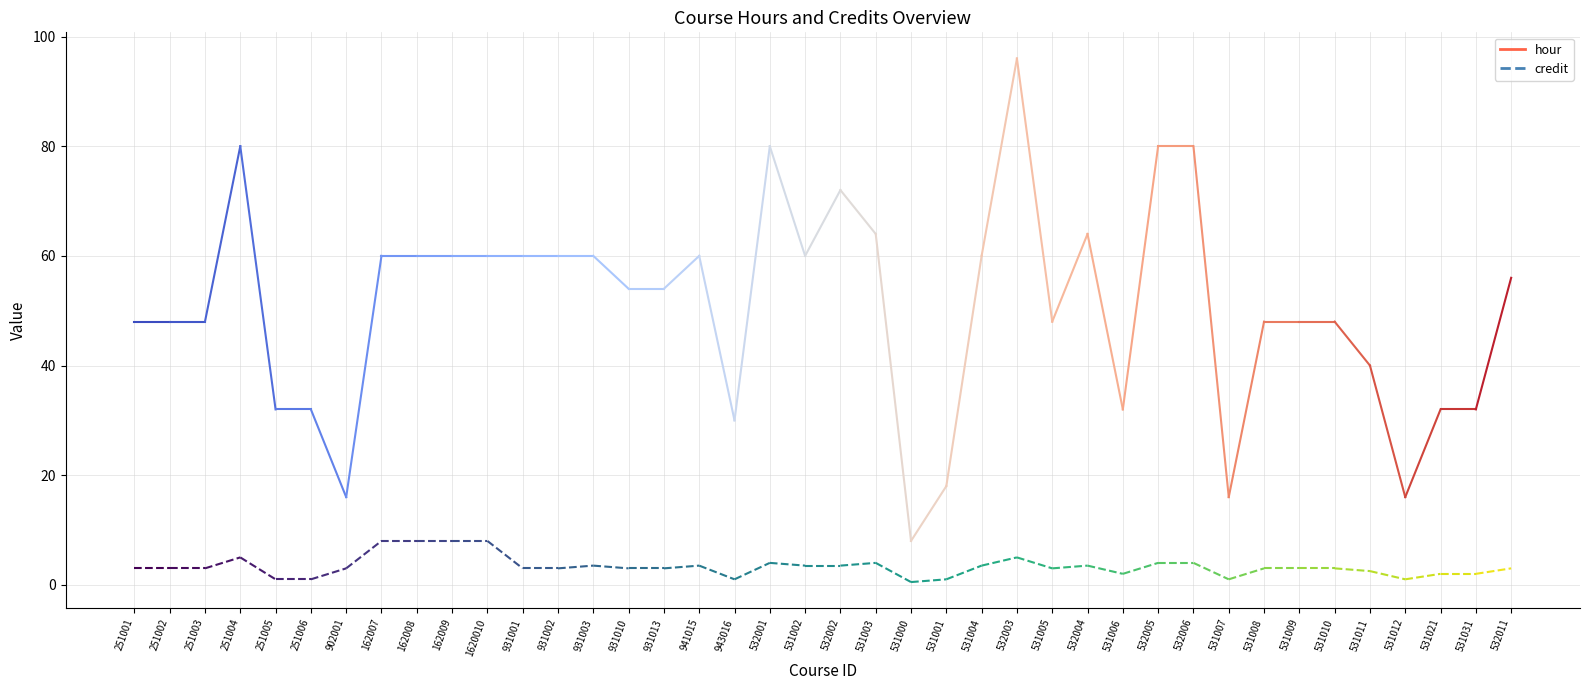

True or false: credit has more than 1 interior local peaks.

True